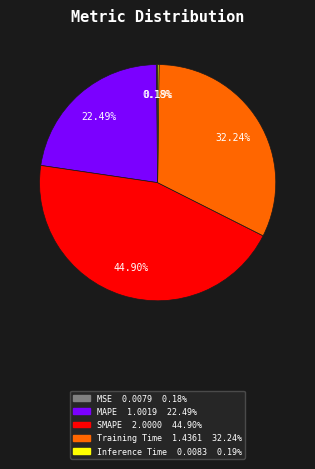

To the nearest percent, what is the average slice percentage?

20%